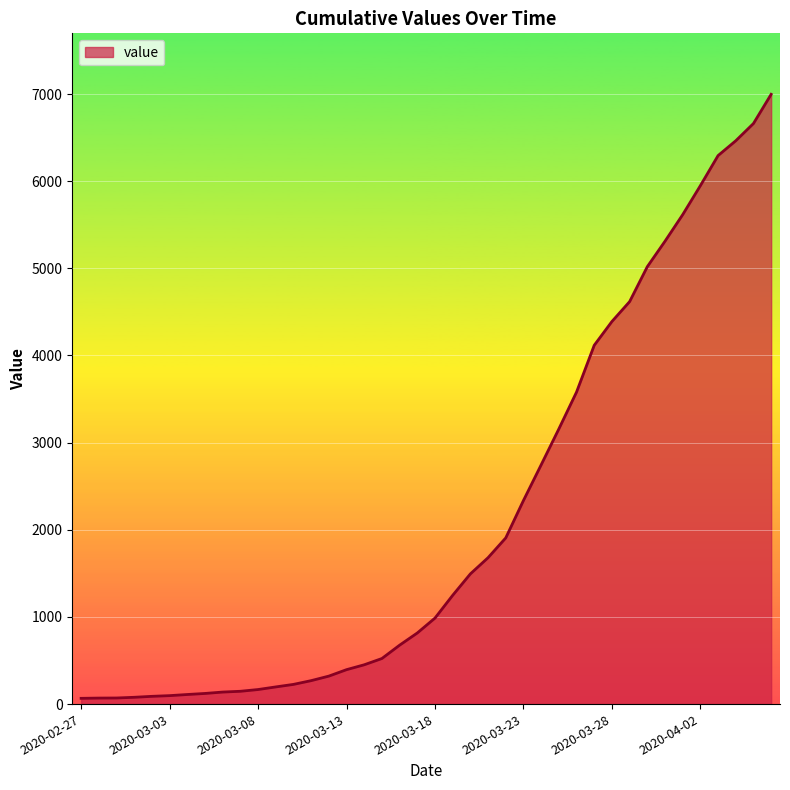

Does the chart display data point markers on the line(s)?

No